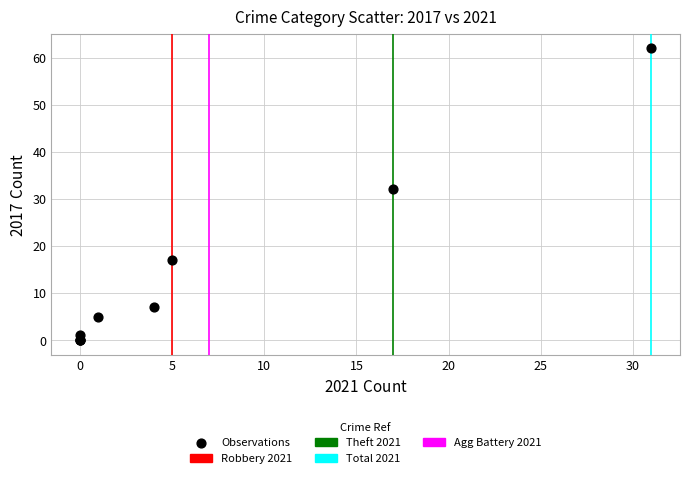

What Y value in the scatter plot is closest to 31?

32